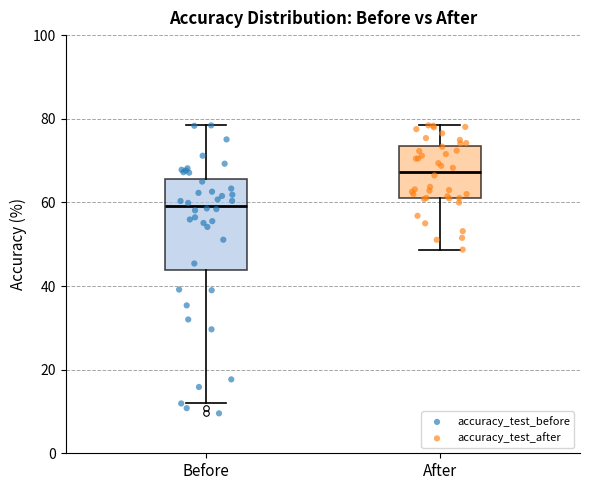

Reading left to right, transcribe this box plot: for each box, give where its median line is, the range the box spans, and where its two whiskers end, as read against the y-axis. The values are not printed on the chart, so give them approximately, as read against the axis.

Before: median 60, box 44 to 66, whiskers 12 to 78
After: median 68, box 62 to 74, whiskers 48 to 78